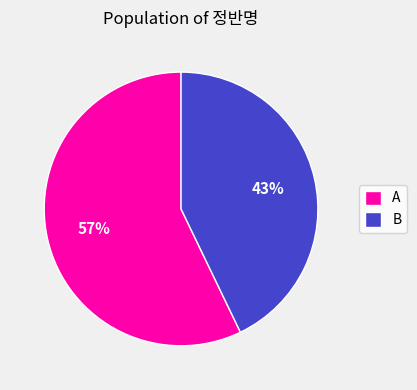

Is A the majority of the pie?

Yes